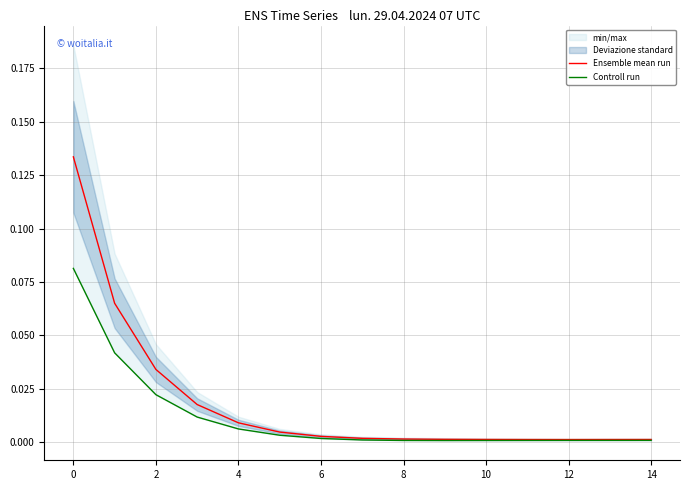

The value of Ensemble mean run at 10 is 0.0. True or false?

True